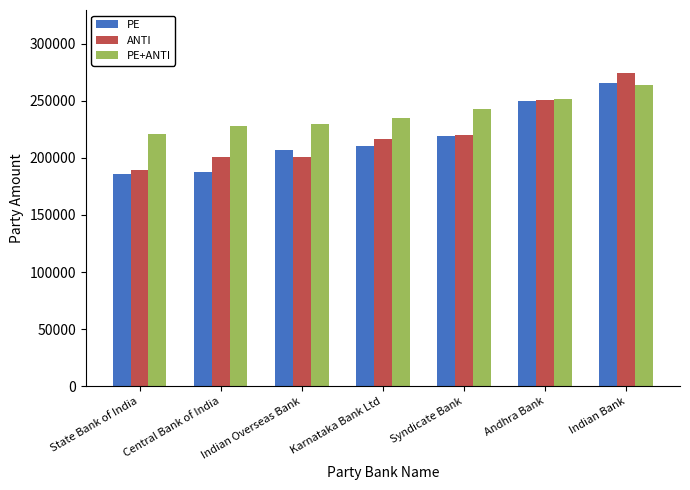

What is the sum of all ANTI values?

1552759